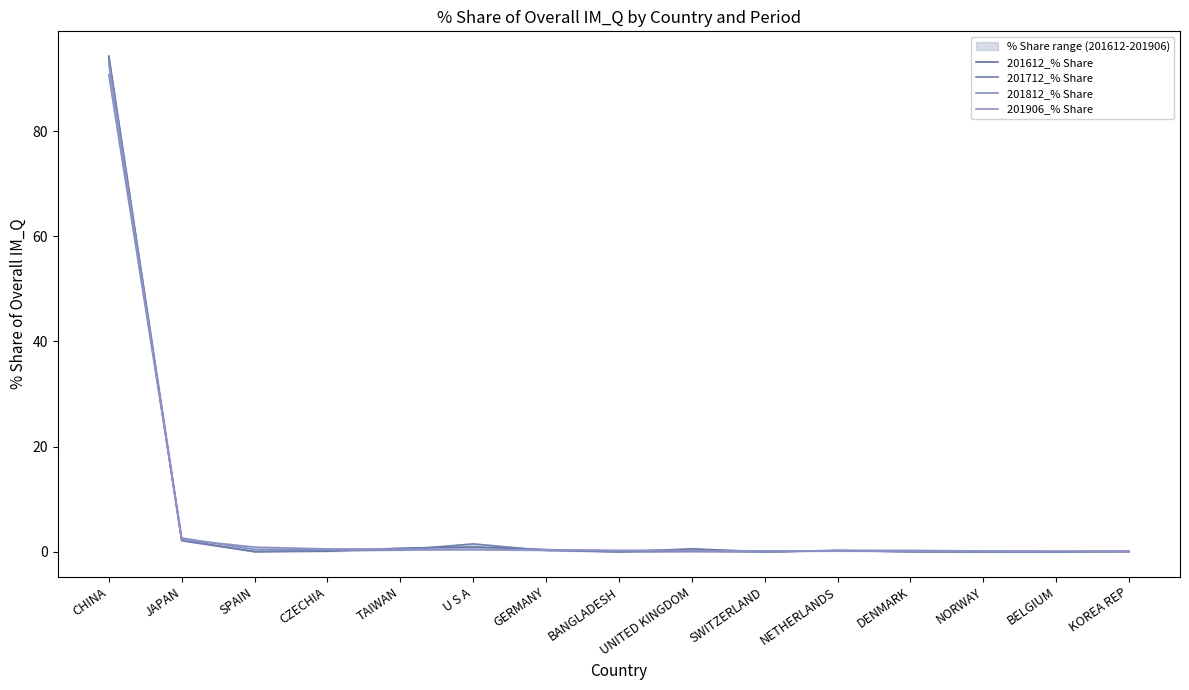

At how many categories does at least one series exceed 25?

1